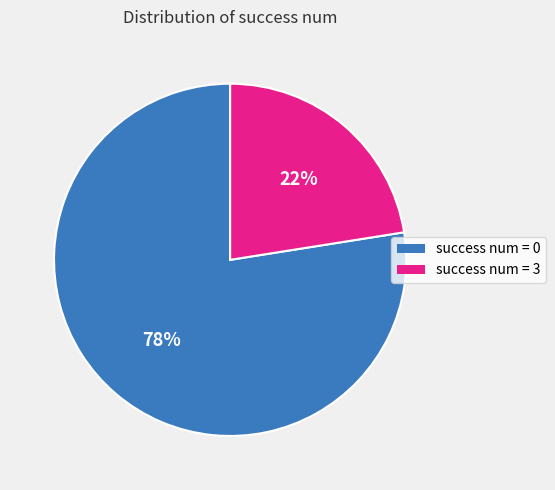

To the nearest percent, what is the average slice percentage?

50%